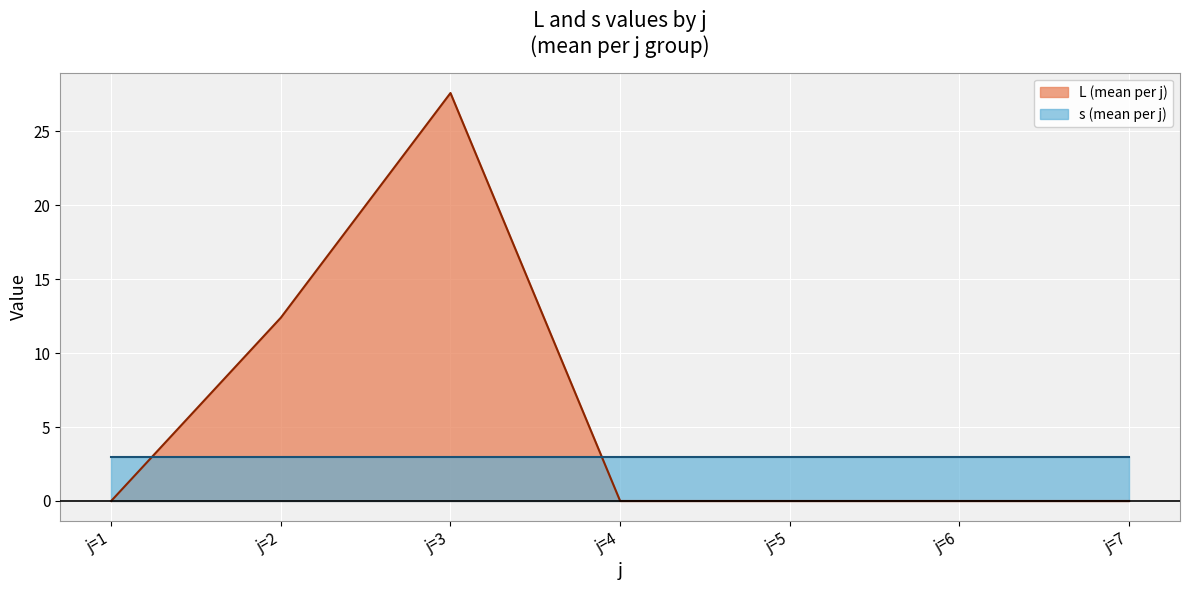

The value of L at 17 is 0. True or false?

True